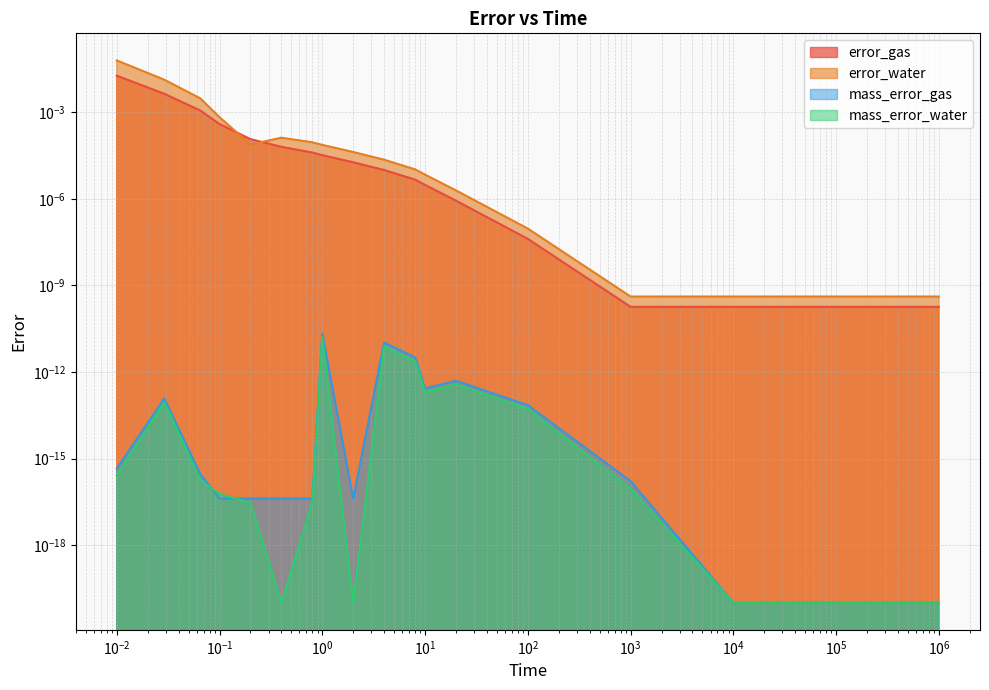

What is the greatest value displayed?

0.1